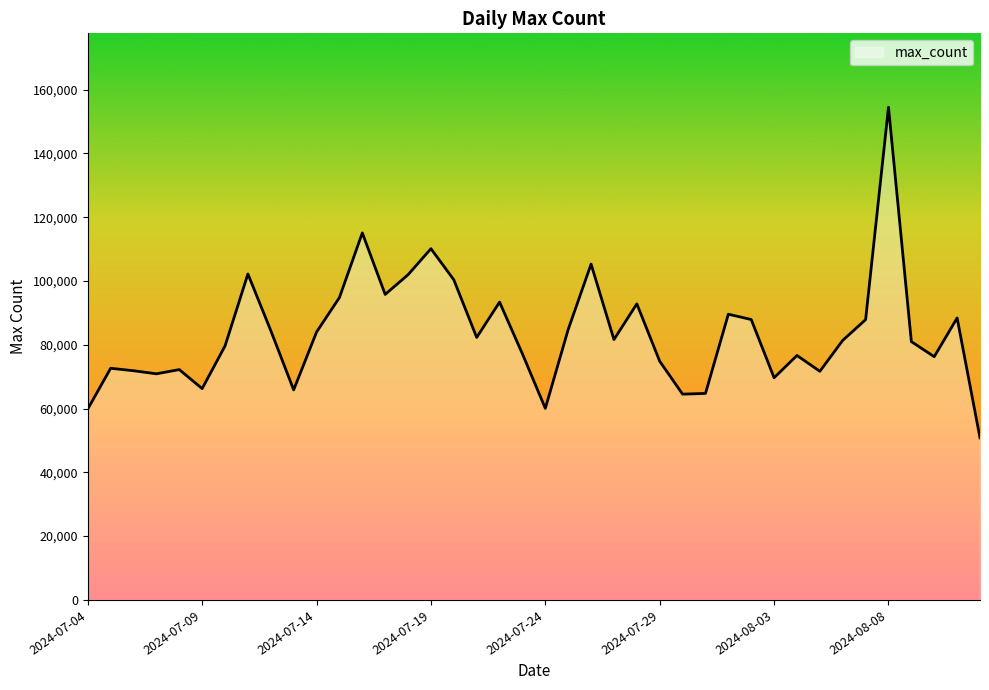

What is the greatest value displayed?

154454